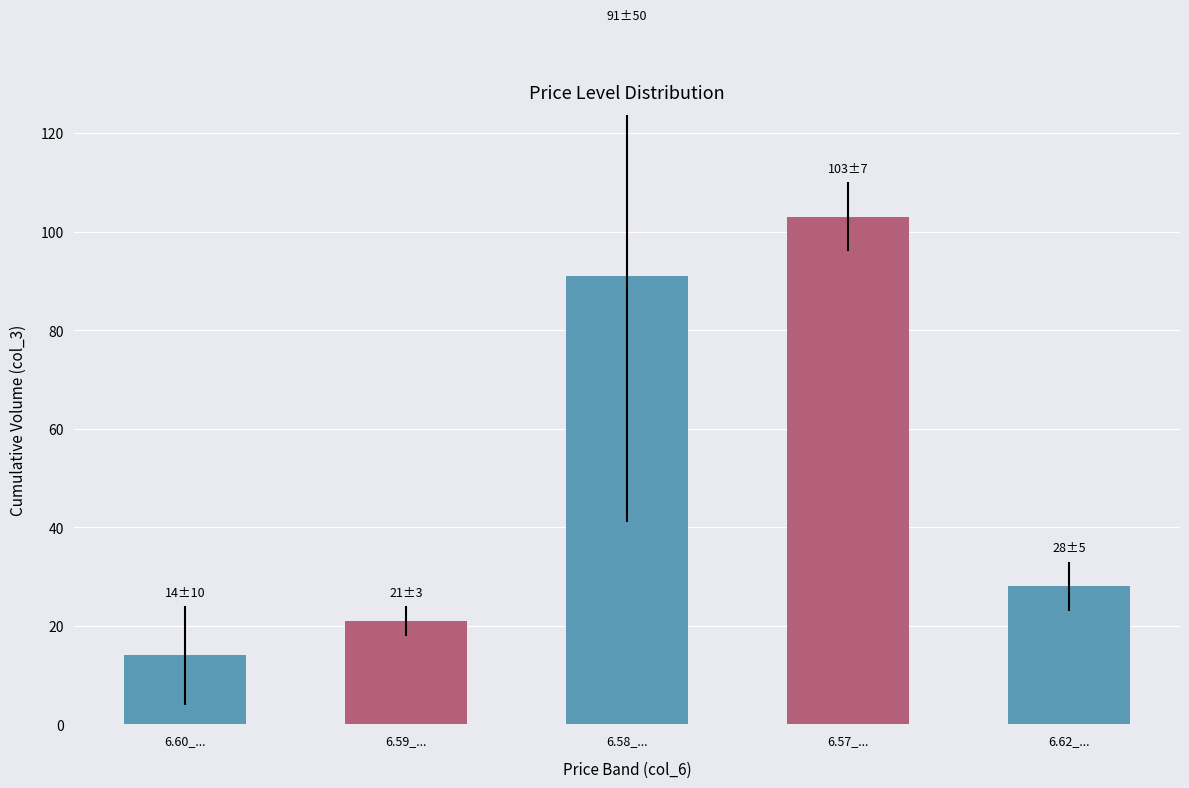

Reading right to left, list all the values displayed in this chart.

6.62_...=28	6.57_...=103	6.58_...=91	6.59_...=21	6.60_...=14